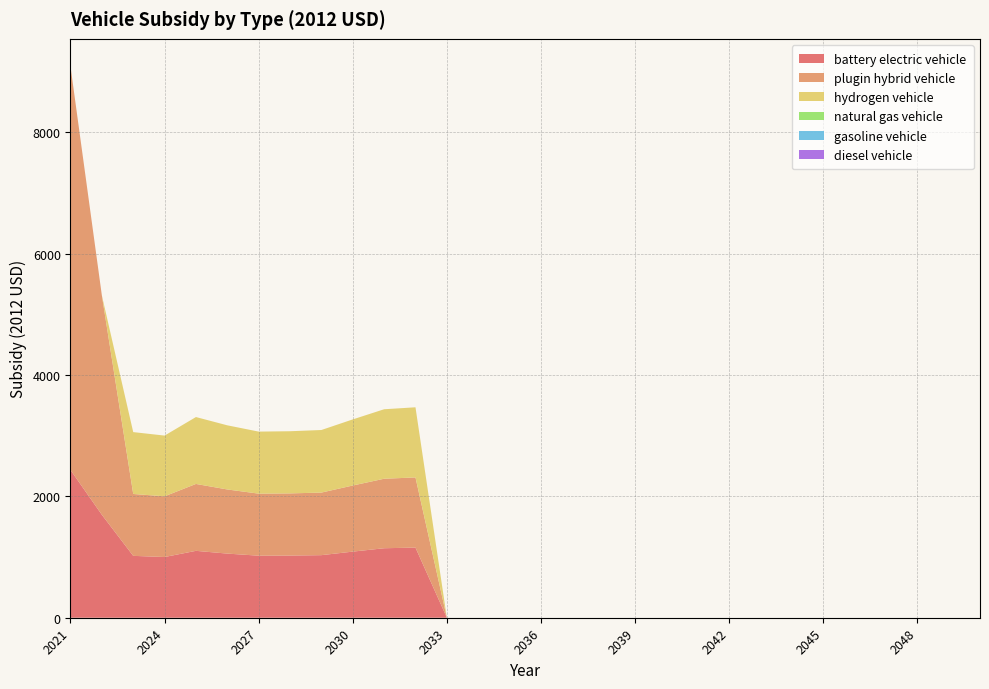

Reading right to left, what are all the values shown in this chart?

battery electric vehicle: 2050=0.0	2049=0.0	2048=0.0	2047=0.0	2046=0.0	2045=0.0	2044=0.0	2043=0.0	2042=0.0	2041=0.0	2040=0.0	2039=0.0	2038=0.0	2037=0.0	2036=0.0	2035=0.0	2034=0.0	2033=0.0	2032=1156.4	2031=1145.6	2030=1089.8	2029=1031.5	2028=1024.8	2027=1022.8	2026=1057.3	2025=1102.8	2024=1000.9	2023=1020.0	2022=1697.1	2021=2435.9
plugin hybrid vehicle: 2050=0.0	2049=0.0	2048=0.0	2047=0.0	2046=0.0	2045=0.0	2044=0.0	2043=0.0	2042=0.0	2041=0.0	2040=0.0	2039=0.0	2038=0.0	2037=0.0	2036=0.0	2035=0.0	2034=0.0	2033=0.0	2032=1156.4	2031=1145.6	2030=1089.8	2029=1031.5	2028=1024.8	2027=1022.8	2026=1057.3	2025=1102.8	2024=1000.9	2023=1020.0	2022=3617.1	2021=6652.7
hydrogen vehicle: 2050=0.0	2049=0.0	2048=0.0	2047=0.0	2046=0.0	2045=0.0	2044=0.0	2043=0.0	2042=0.0	2041=0.0	2040=0.0	2039=0.0	2038=0.0	2037=0.0	2036=0.0	2035=0.0	2034=0.0	2033=0.0	2032=1156.4	2031=1145.6	2030=1089.8	2029=1031.5	2028=1024.8	2027=1022.8	2026=1057.3	2025=1102.8	2024=1000.9	2023=1020.0	2022=0.0	2021=0.0
natural gas vehicle: 2050=0.0	2049=0.0	2048=0.0	2047=0.0	2046=0.0	2045=0.0	2044=0.0	2043=0.0	2042=0.0	2041=0.0	2040=0.0	2039=0.0	2038=0.0	2037=0.0	2036=0.0	2035=0.0	2034=0.0	2033=0.0	2032=0.0	2031=0.0	2030=0.0	2029=0.0	2028=0.0	2027=0.0	2026=0.0	2025=0.0	2024=0.0	2023=0.0	2022=0.0	2021=0.0
gasoline vehicle: 2050=0.0	2049=0.0	2048=0.0	2047=0.0	2046=0.0	2045=0.0	2044=0.0	2043=0.0	2042=0.0	2041=0.0	2040=0.0	2039=0.0	2038=0.0	2037=0.0	2036=0.0	2035=0.0	2034=0.0	2033=0.0	2032=0.0	2031=0.0	2030=0.0	2029=0.0	2028=0.0	2027=0.0	2026=0.0	2025=0.0	2024=0.0	2023=0.0	2022=0.0	2021=0.0
diesel vehicle: 2050=0.0	2049=0.0	2048=0.0	2047=0.0	2046=0.0	2045=0.0	2044=0.0	2043=0.0	2042=0.0	2041=0.0	2040=0.0	2039=0.0	2038=0.0	2037=0.0	2036=0.0	2035=0.0	2034=0.0	2033=0.0	2032=0.0	2031=0.0	2030=0.0	2029=0.0	2028=0.0	2027=0.0	2026=0.0	2025=0.0	2024=0.0	2023=0.0	2022=0.0	2021=0.0